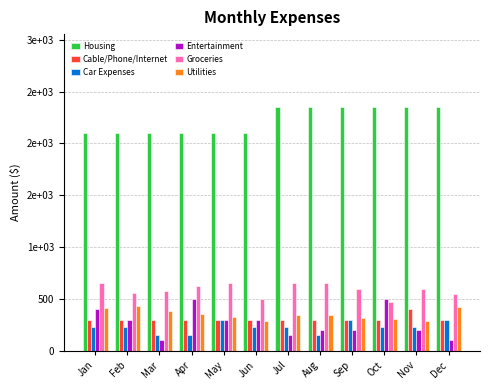

What is the average value of the Cable/Phone/Internet series?

308